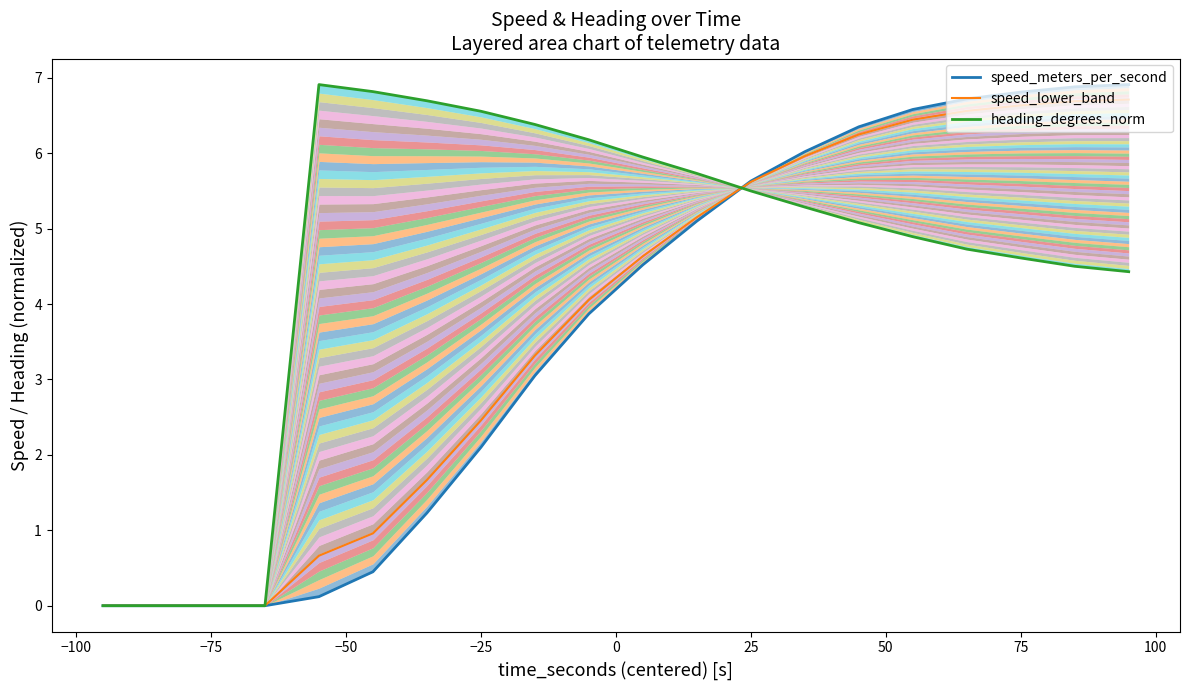

What is the highest value of the speed_lower_band series?

6.7